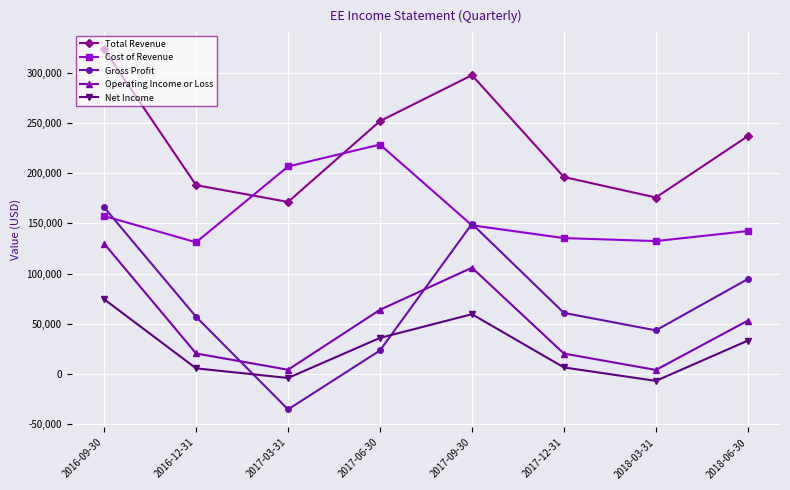

What is the value of the Gross Profit point at the 5th from the left?

149500